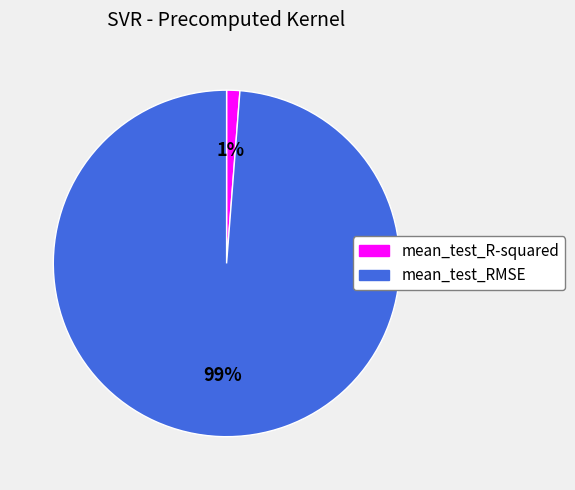

What is the smallest slice in the pie chart?

mean_test_R-squared